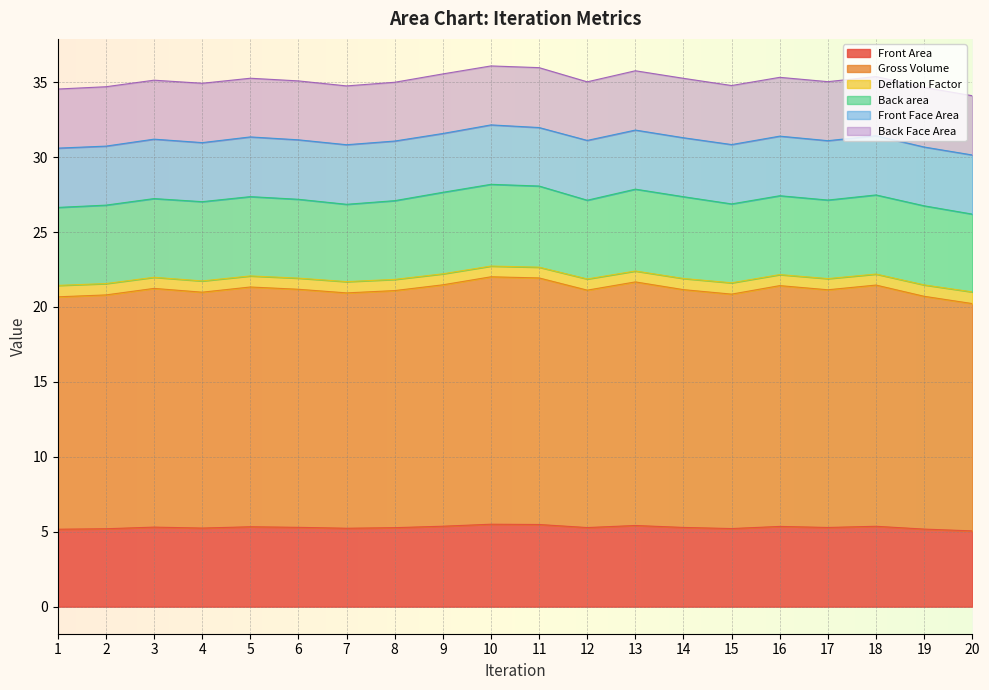

At which label does Front Area reach its peak?

10